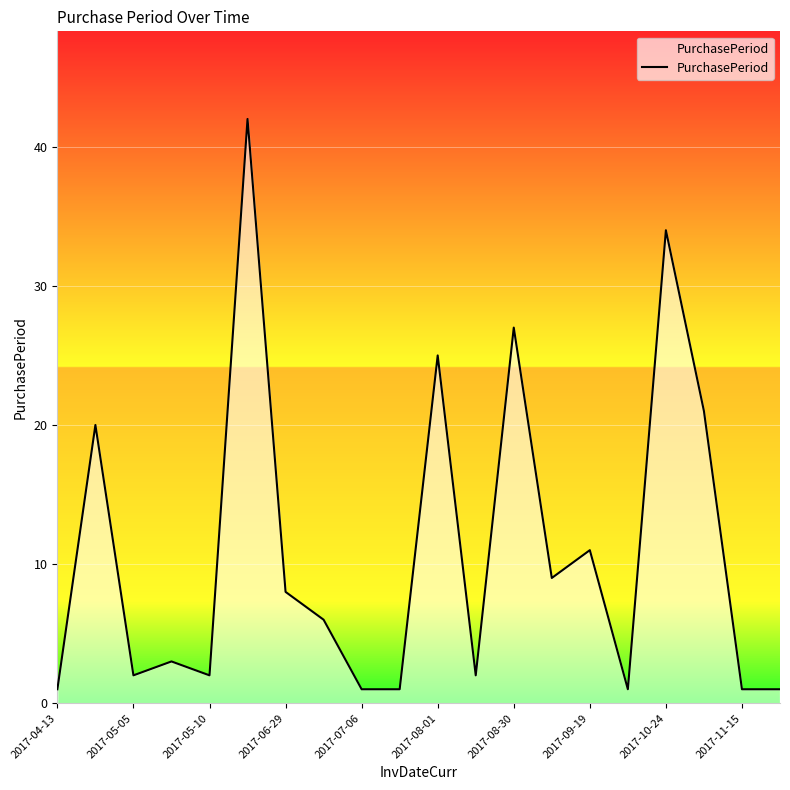

What is the difference between the maximum and minimum values?

41